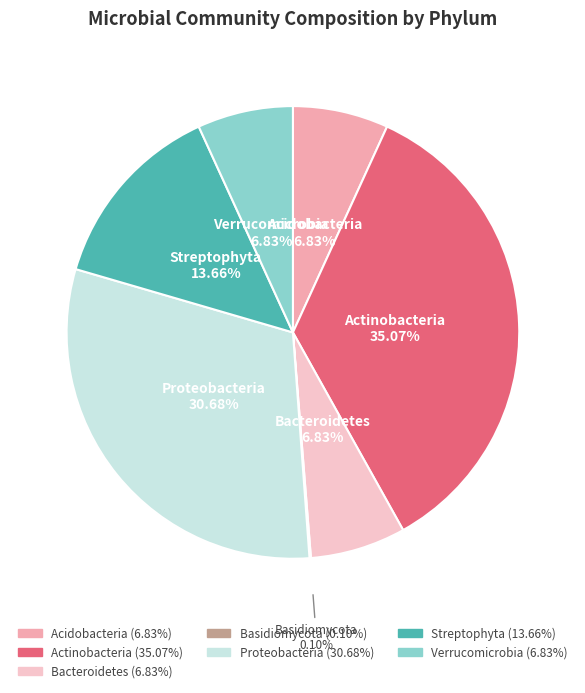

Does any single category account for the majority?

No